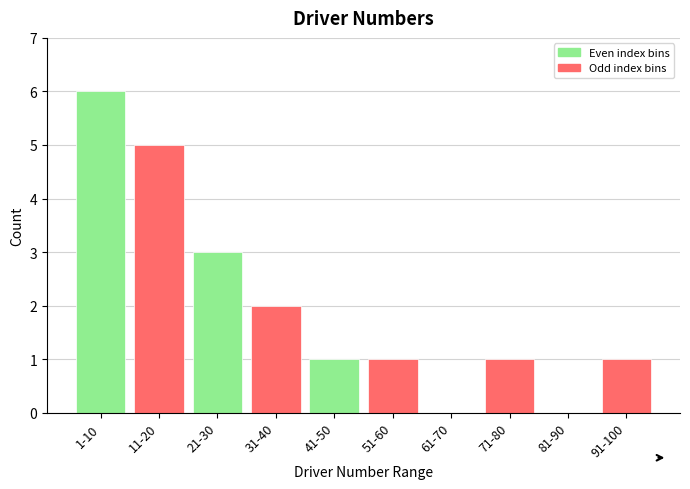

Reading left to right, extract all data points from this chart.

1-10=6	11-20=5	21-30=3	31-40=2	41-50=1	51-60=1	61-70=0	71-80=1	81-90=0	91-100=1